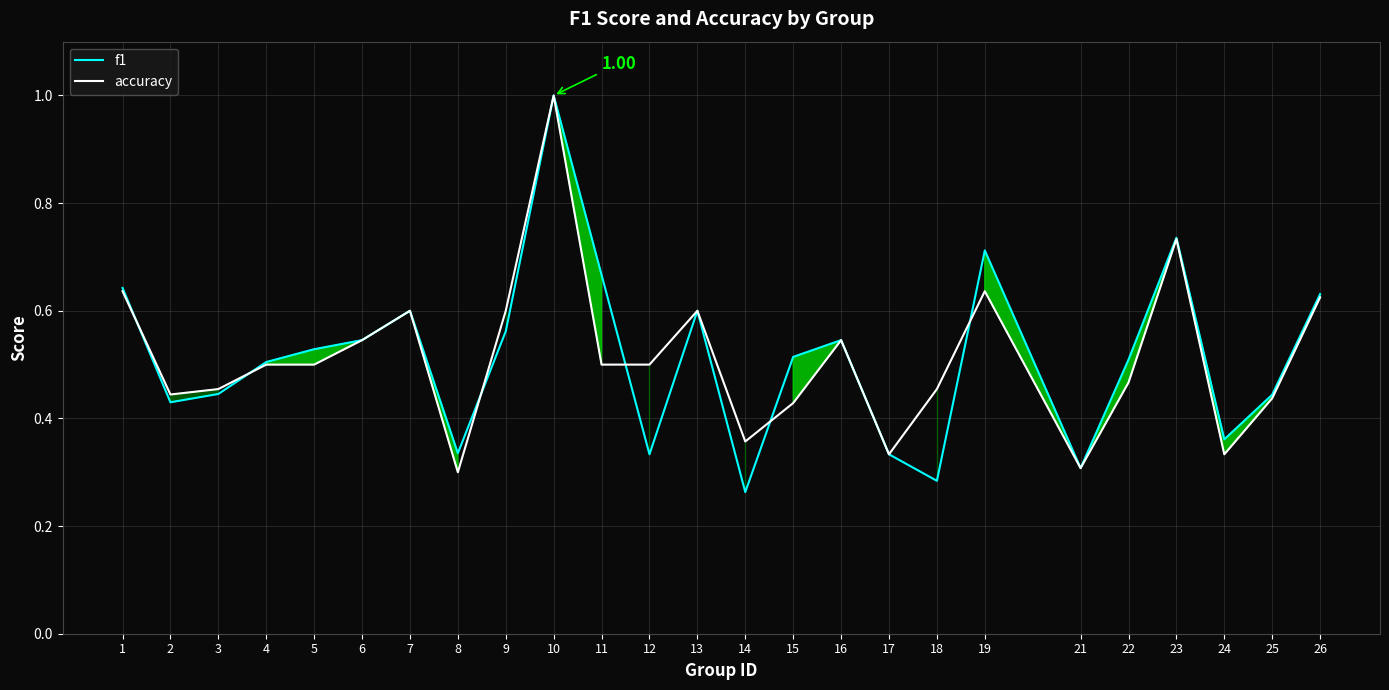

In accuracy, how many points are higher than both neighbors (excluding endpoints)?

6